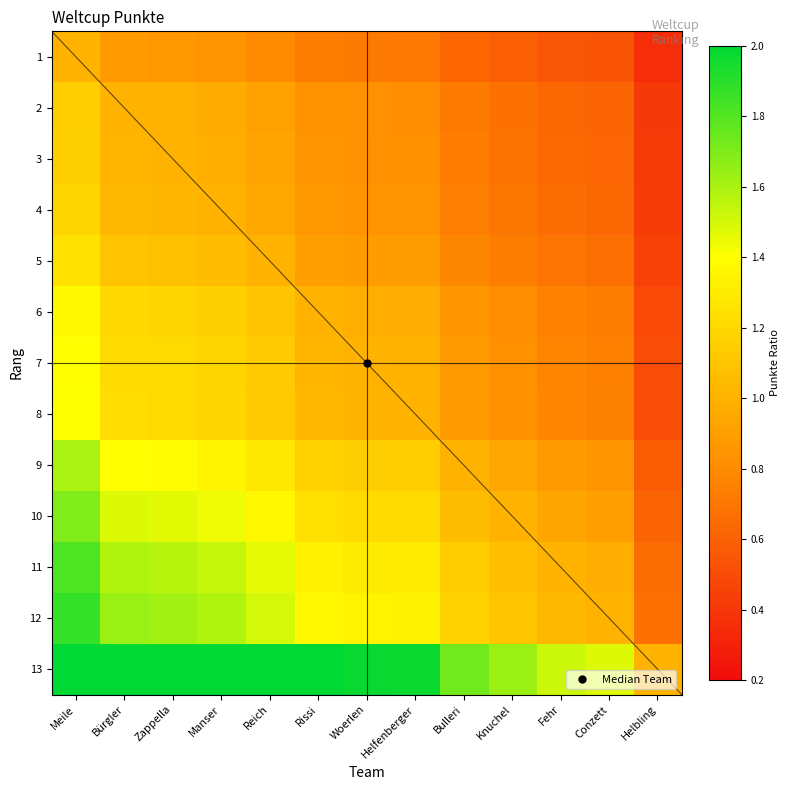

The 9 series shows 0.9 at Knuchel. True or false?

True